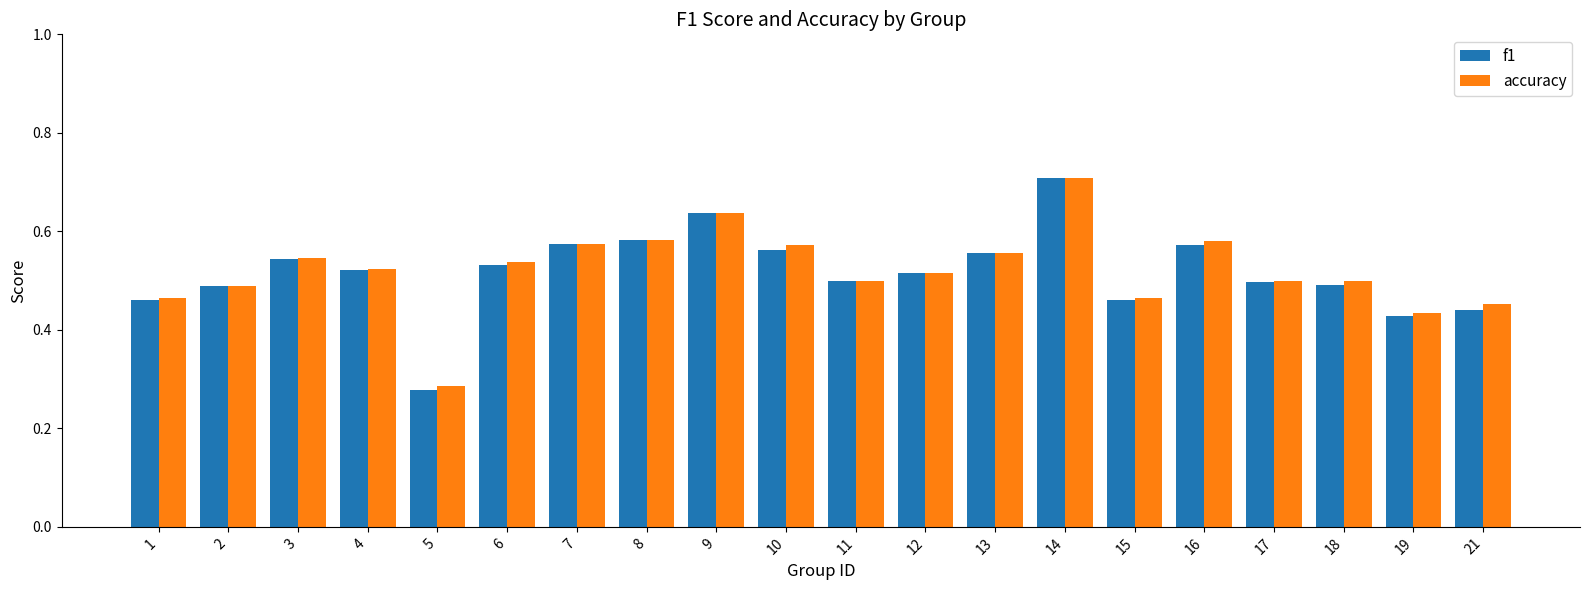

Where is f1 nearest to the value 0?

5